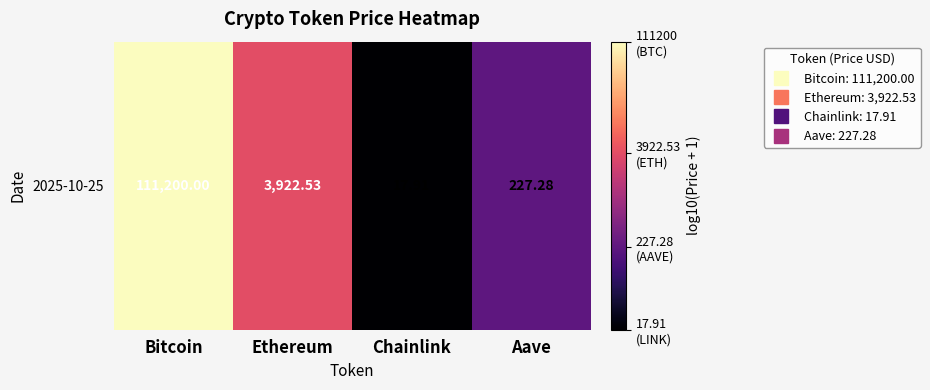

What is the change in value from Chainlink to Aave?

+1.1